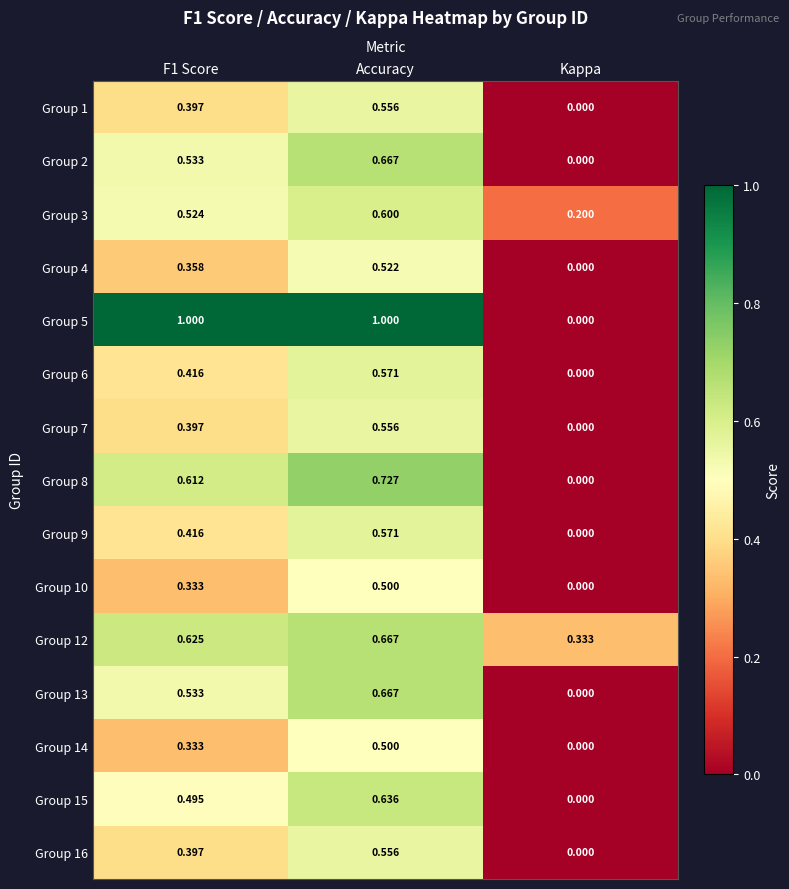

Count the number of data series in this chart.

15